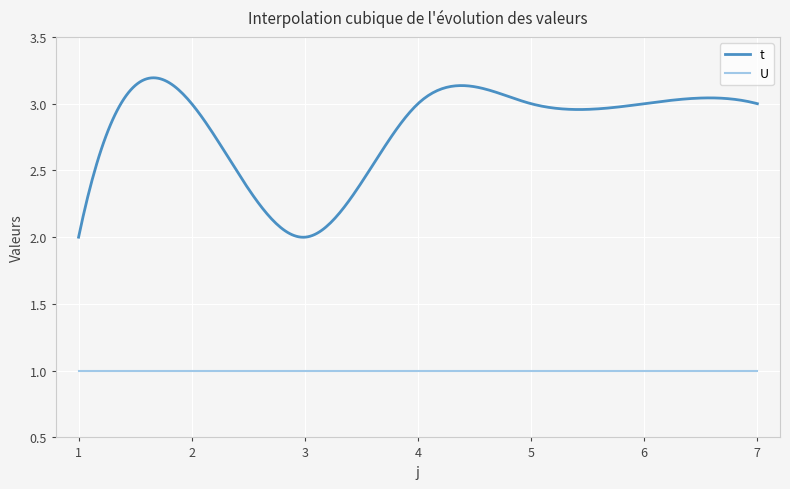

In t, how many points are lower than both neighbors (excluding endpoints)?

2